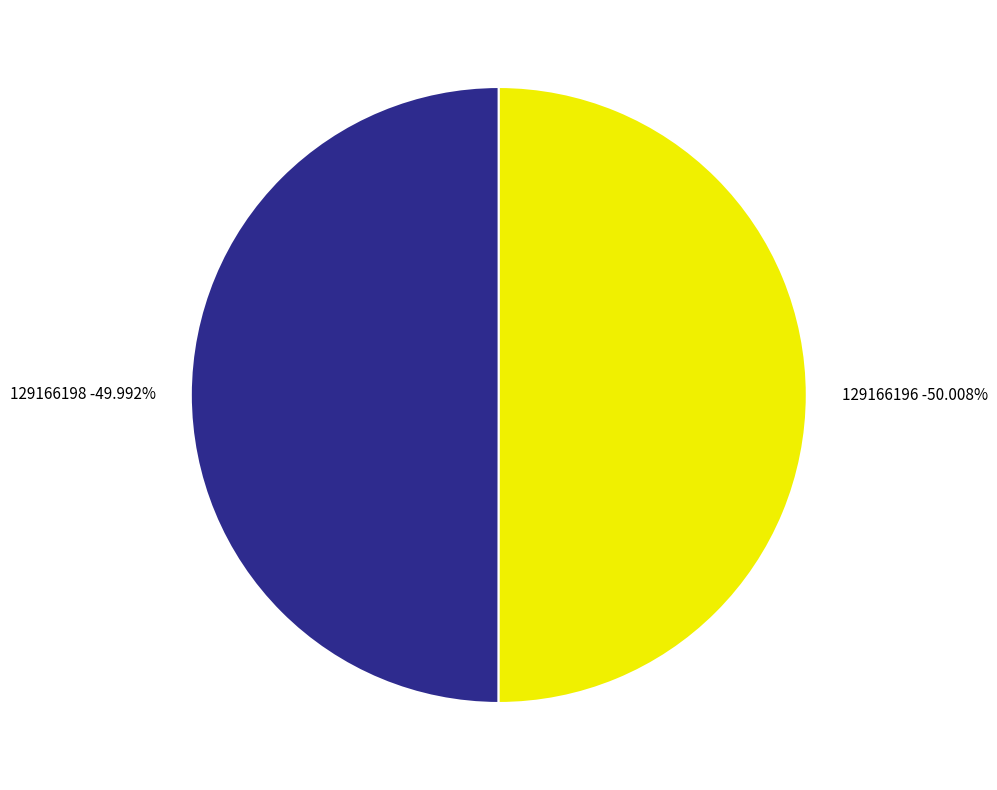

How many segments does this pie chart have?

2